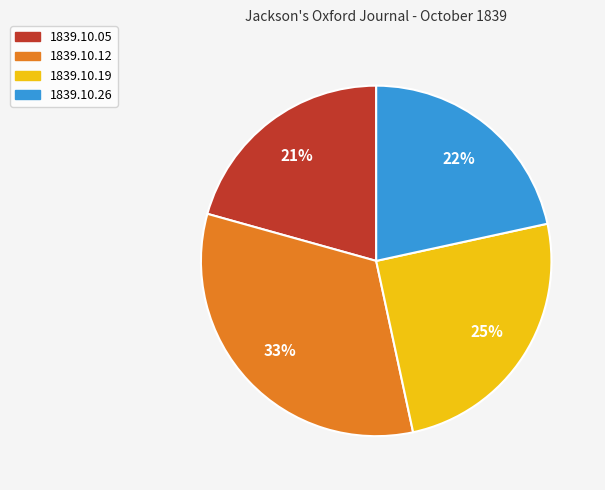

Rank the categories by value from lowest to highest.

1839.10.05, 1839.10.26, 1839.10.19, 1839.10.12